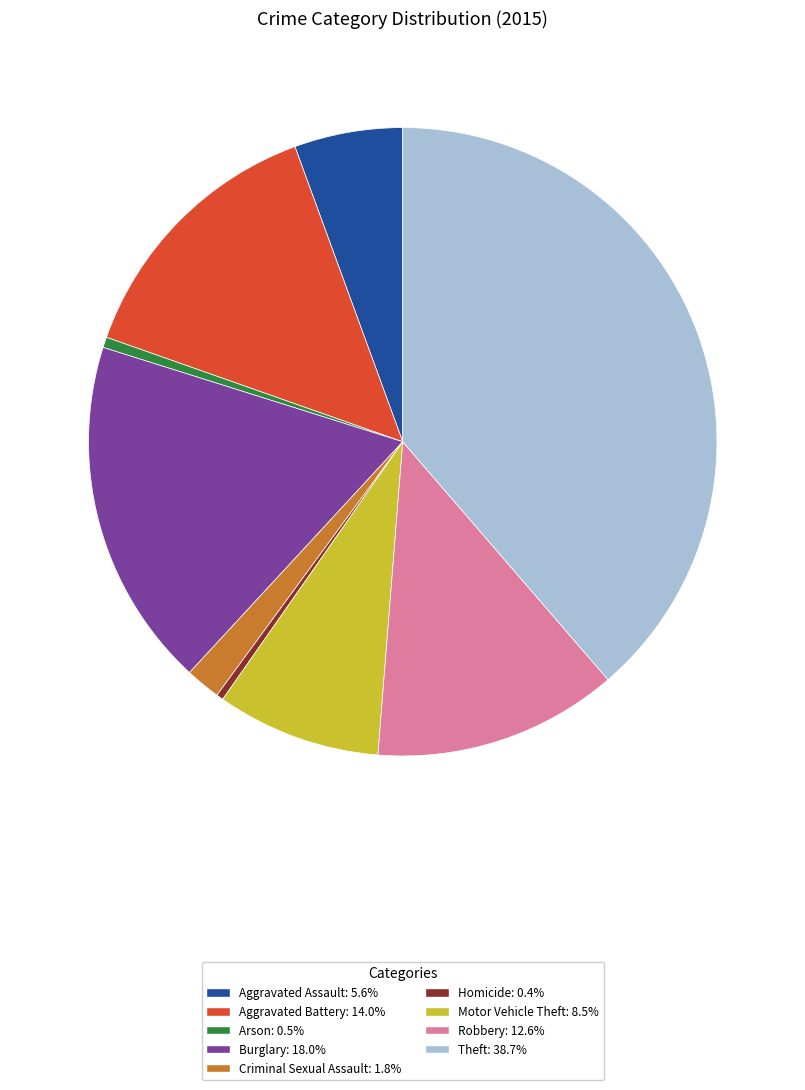

Combined, do Robbery and Theft account for over 50%?

Yes